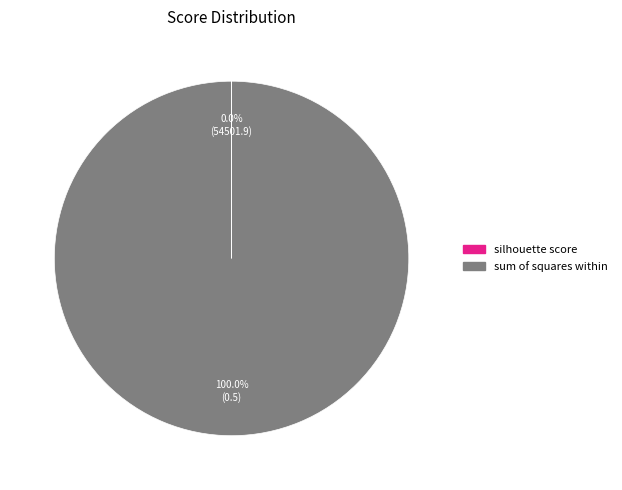

To the nearest percent, what percentage of the pie is sum of squares within?

100%